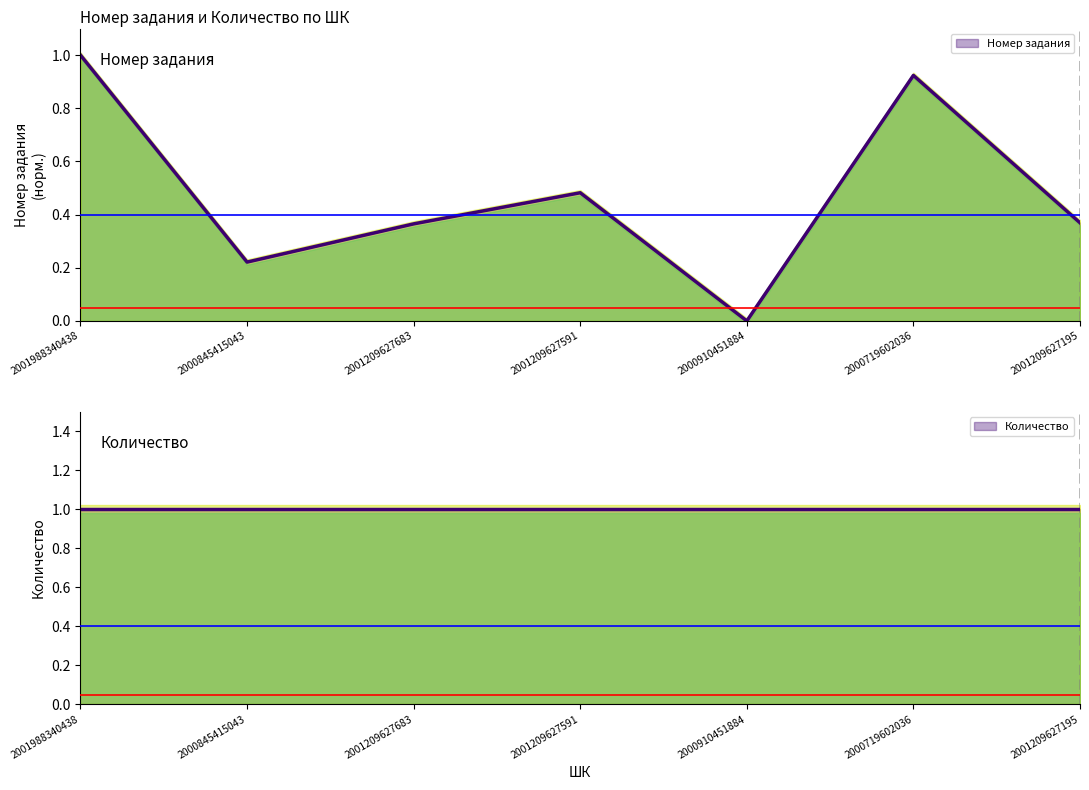

Reading left to right, list all the values displayed in this chart.

1.0	0.2	0.4	0.5	0.0	0.9	0.4